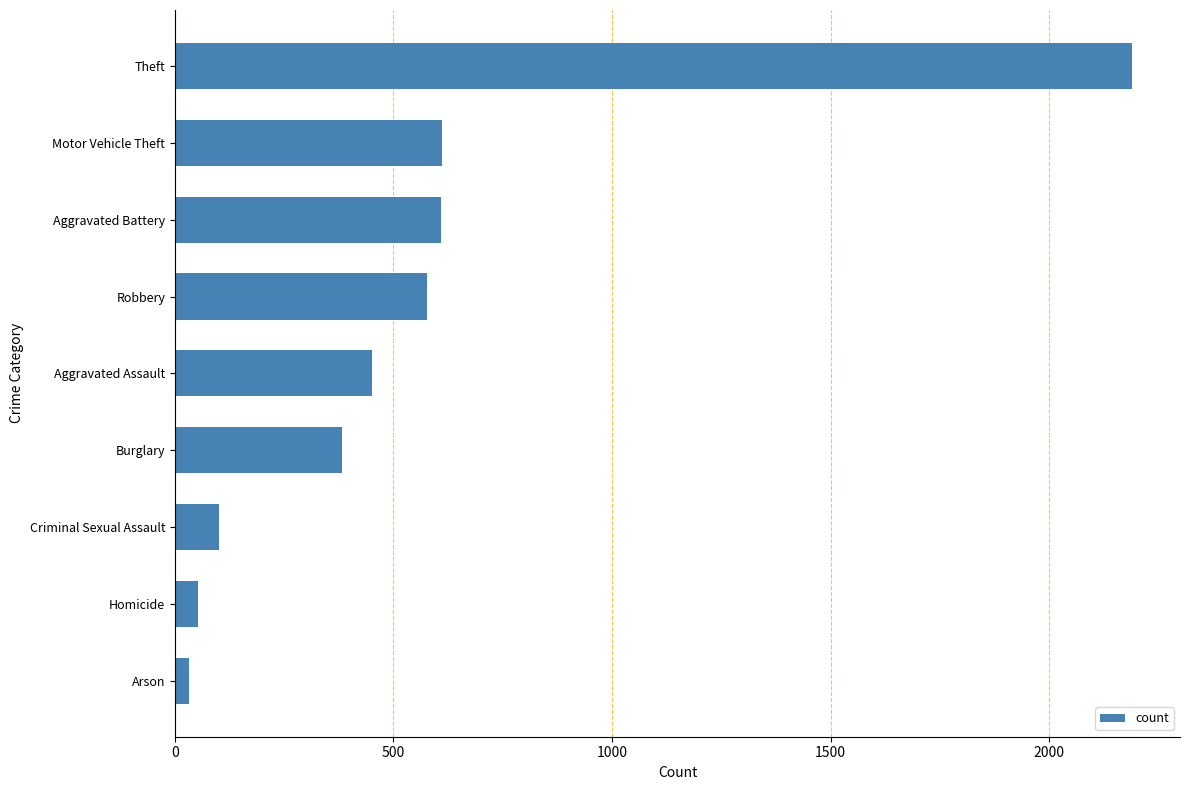

What is the sum of all values?

5008